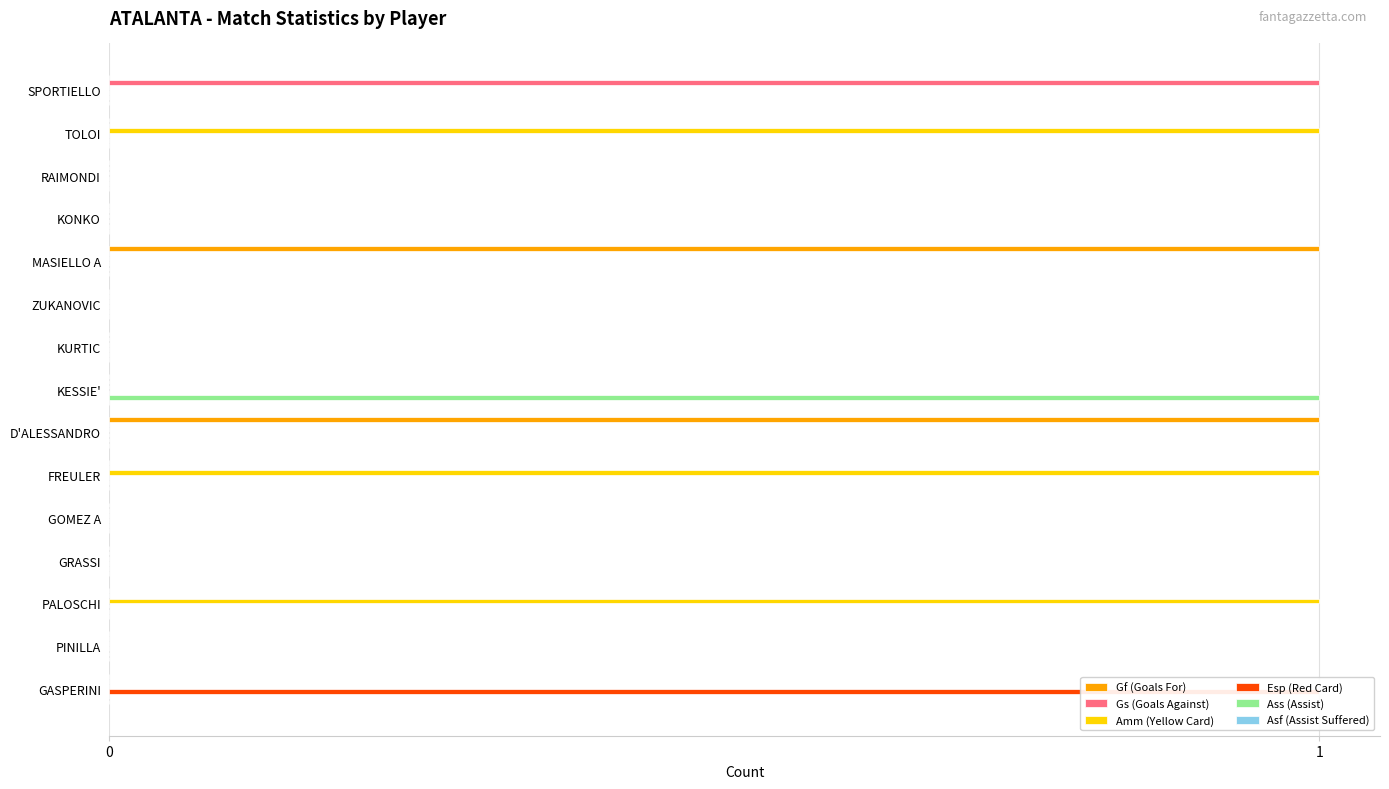

Is it true that Gf (Goals For) equals 1.7 at D'ALESSANDRO?

False